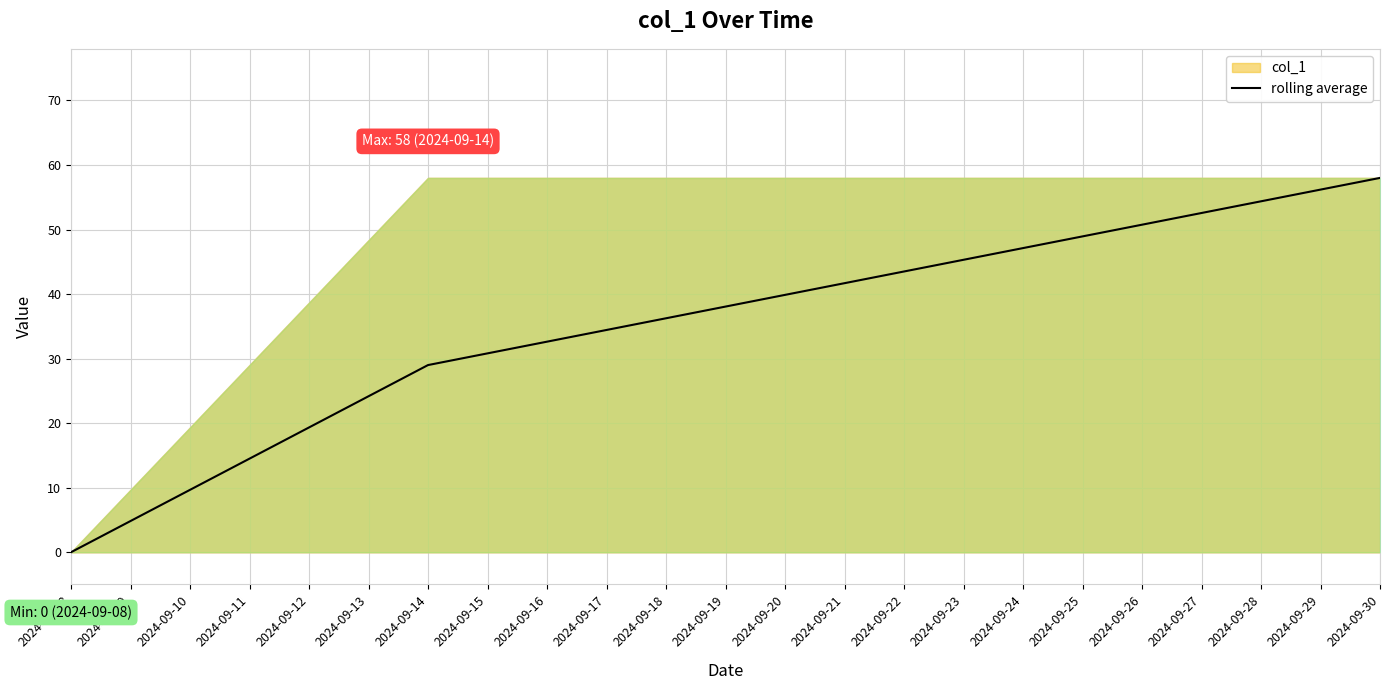

The value of rolling average at 2024-09-14 is 40. True or false?

False